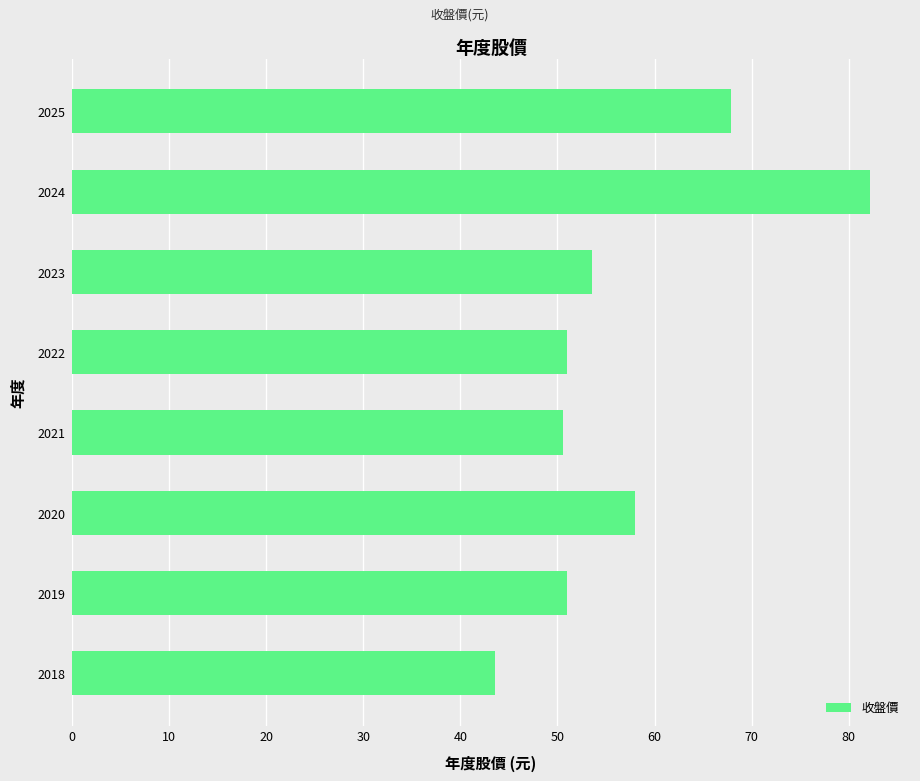

Where is the data nearest to the value 62?

2020